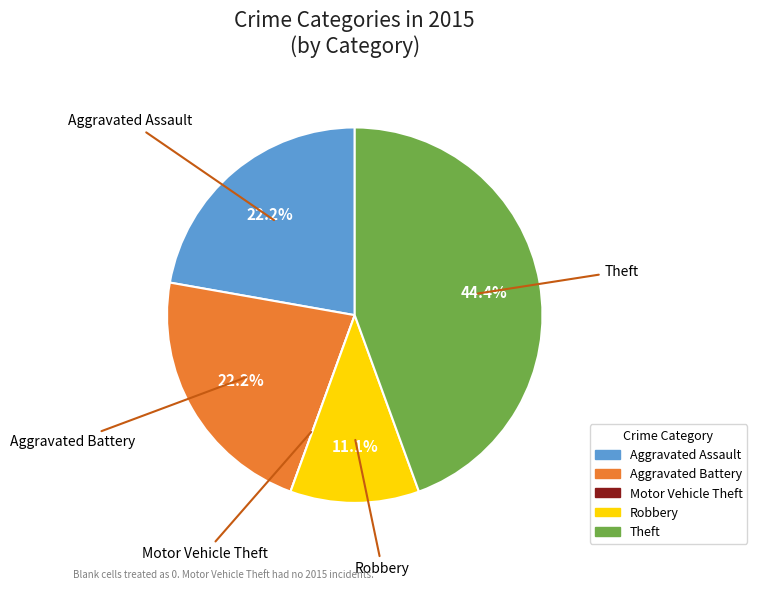

Approximately how many times larger is the value at Aggravated Battery compared to Theft?

0.5